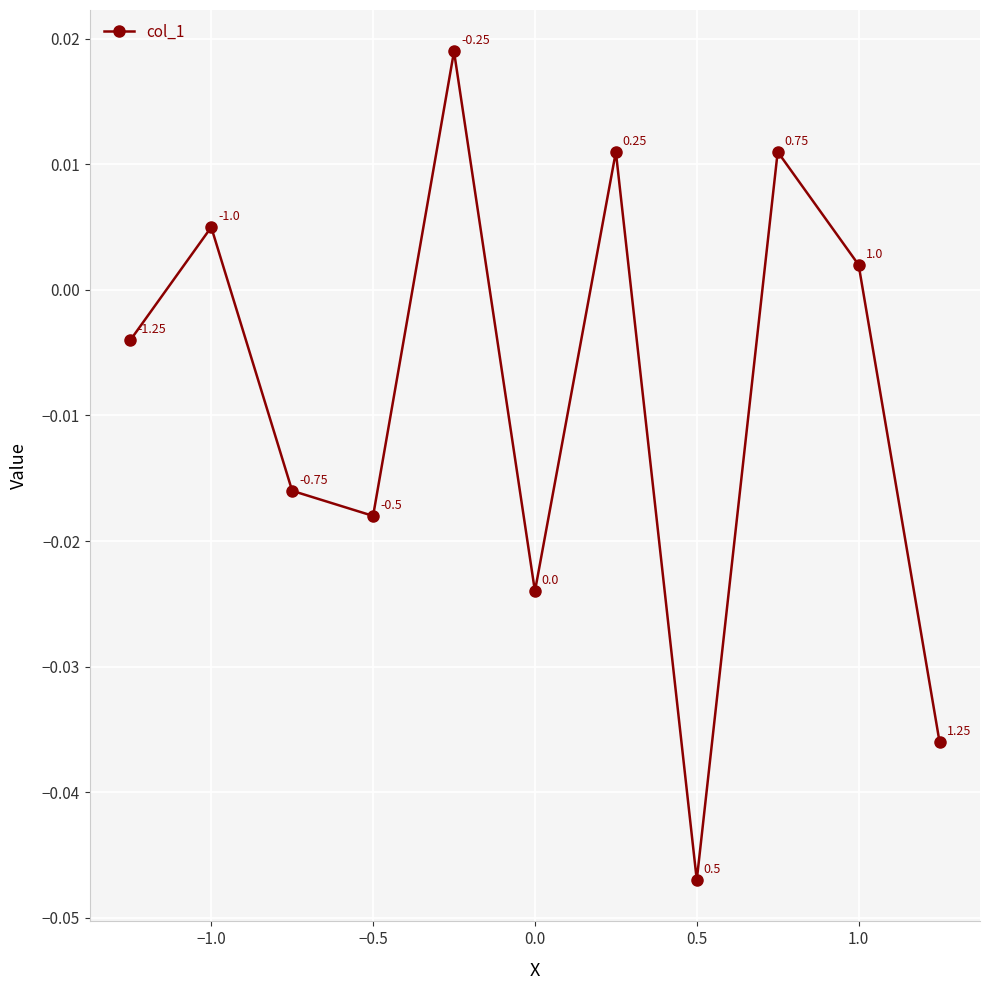

How many interior local valleys (lower than both neighbors) does the data have?

3